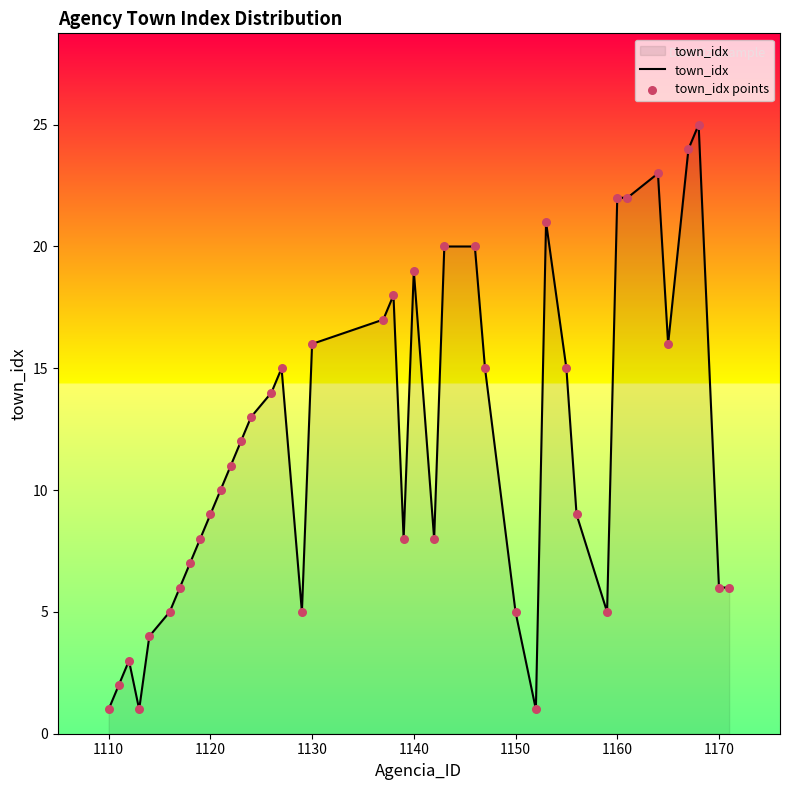

What is the difference between the maximum and minimum values?

24